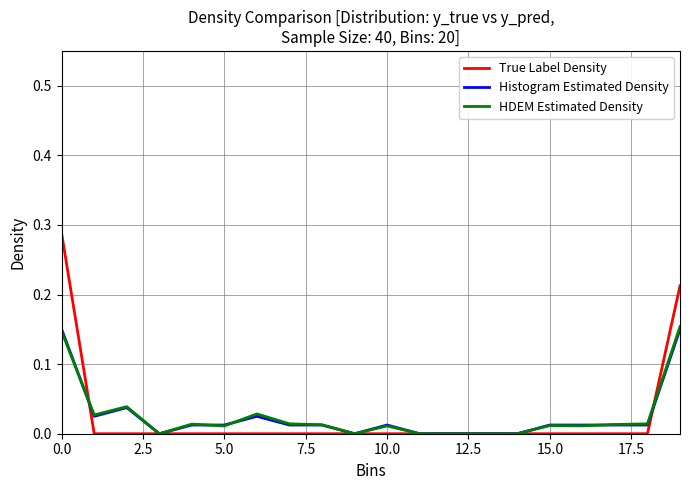

Where do Histogram Estimated Density and True Label Density first cross each other?

0.0 and 2.5